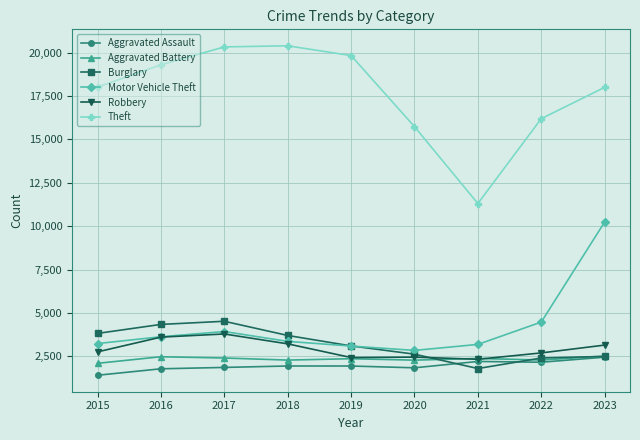

Between 2015 and 2019, which series saw the biggest shift?

Theft